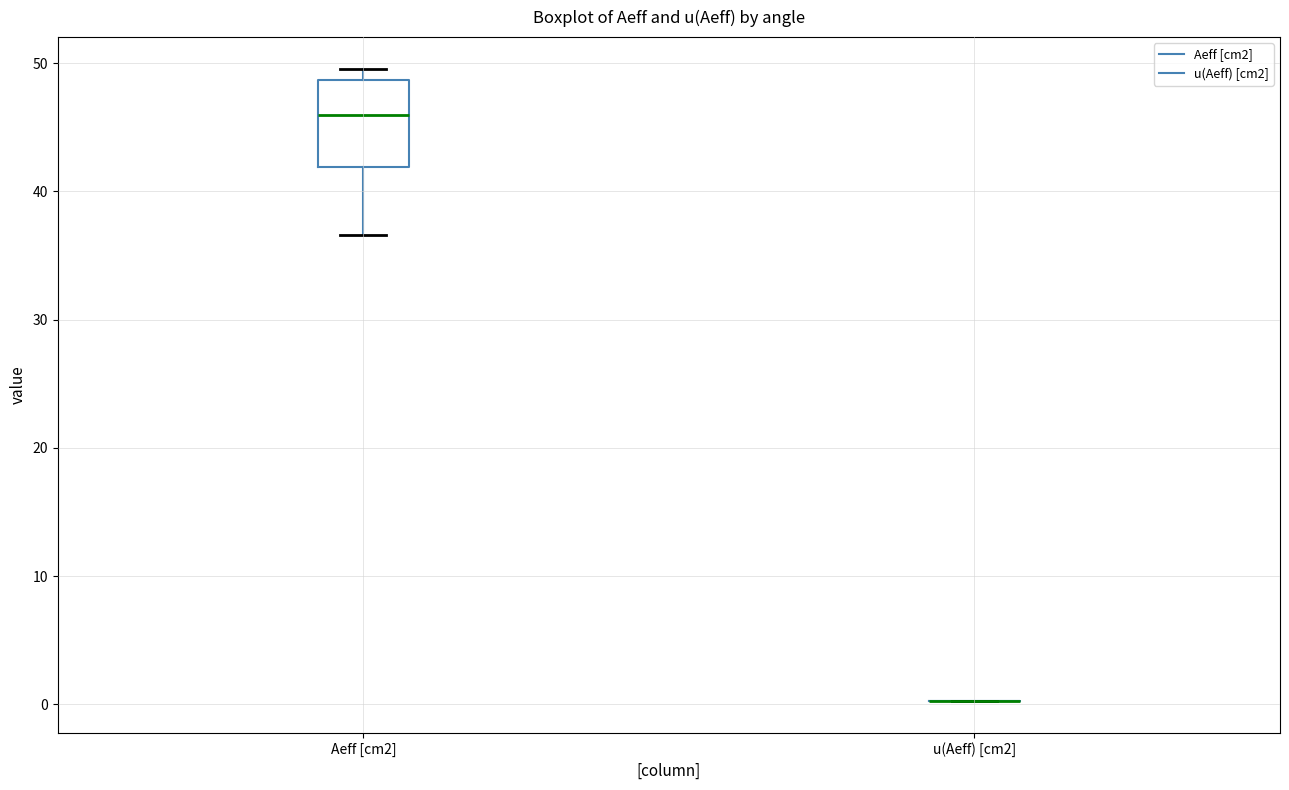

Reading left to right, read every box against the y-axis: the position of its median line, the range the box covers, and the ends of its whiskers. The values are not printed on the chart, so give them approximately, as read against the axis.

Aeff [cm2]: median 46, box 42 to 49, whiskers 37 to 50
u(Aeff) [cm2]: box collapsed to a line at 0, whiskers 0 to 0